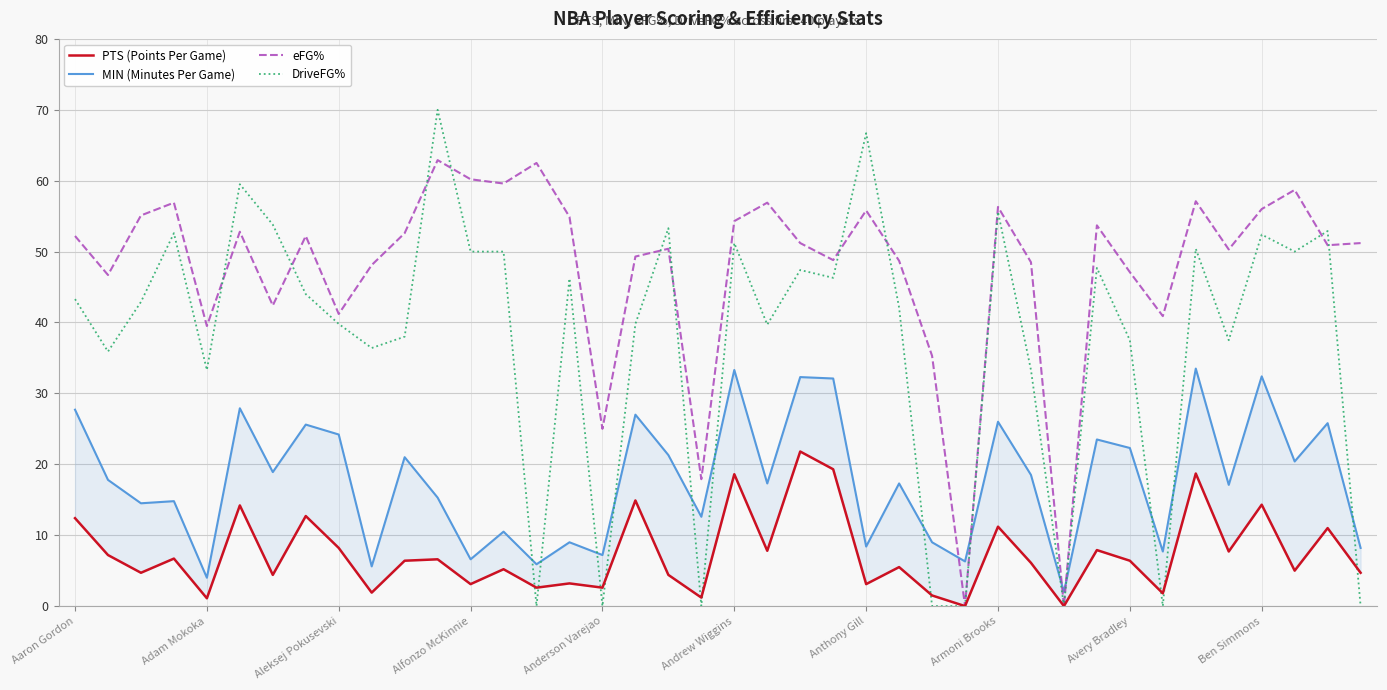

List the series in order of their peak value, highest first.

DriveFG%, eFG%, MIN (Minutes Per Game), PTS (Points Per Game)